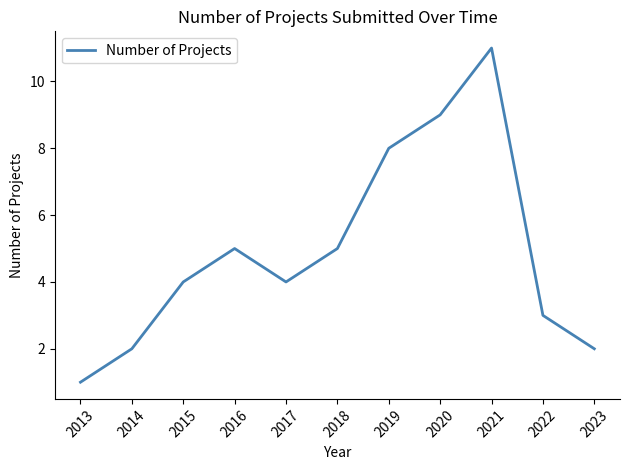

Which has a higher value, 2019 or 2017?

2019